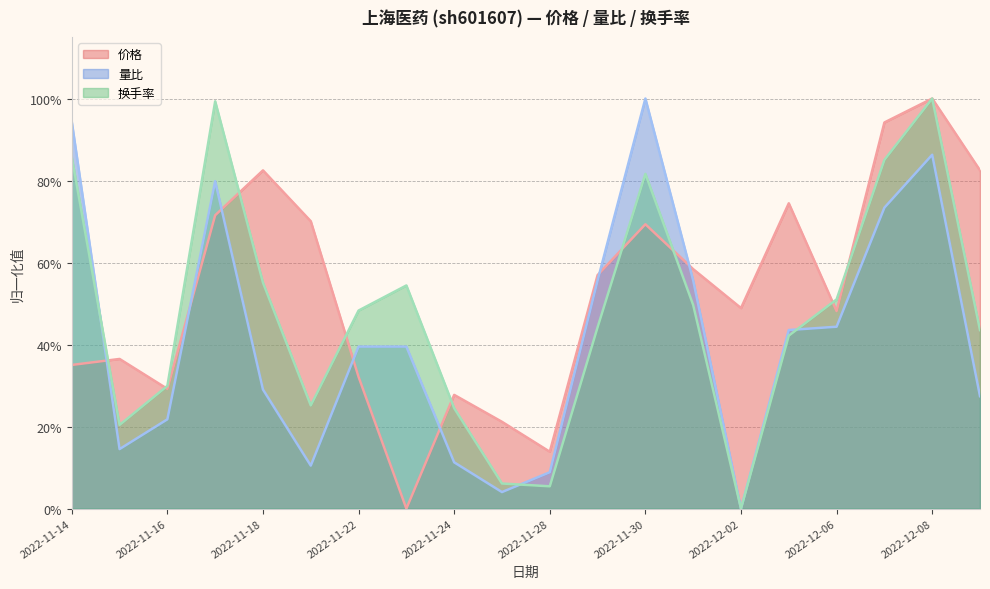

Is the value of 量比 at 2022-12-01 greater than the value of 换手率 at 2022-11-28?

Yes